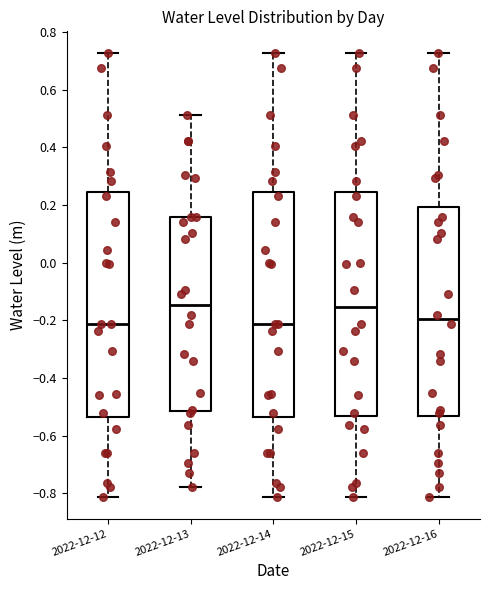

Reading left to right, read every box against the y-axis: the position of its median line, the range the box covers, and the ends of its whiskers. The values are not printed on the chart, so give them approximately, as read against the axis.

2022-12-12: median -0.22, box -0.54 to 0.24, whiskers -0.82 to 0.72
2022-12-13: median -0.14, box -0.52 to 0.16, whiskers -0.78 to 0.52
2022-12-14: median -0.22, box -0.54 to 0.24, whiskers -0.82 to 0.72
2022-12-15: median -0.16, box -0.54 to 0.24, whiskers -0.82 to 0.72
2022-12-16: median -0.20, box -0.54 to 0.20, whiskers -0.82 to 0.72